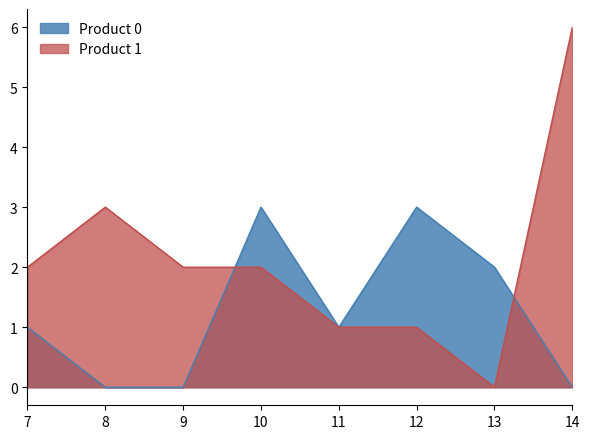

After their last crossing, which series has the higher values: Product 1 or Product 0?

Product 1